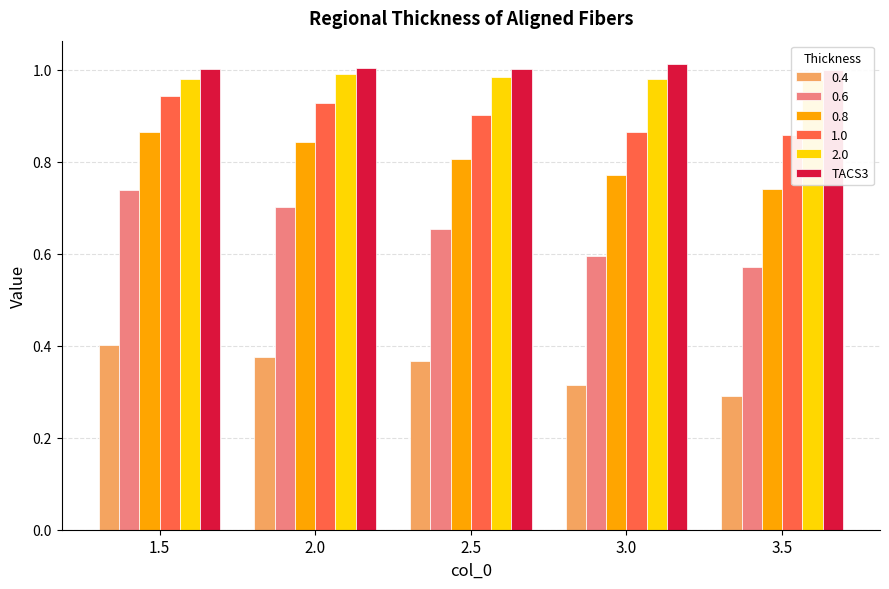

What is the label of the 4th bar from the left?

3.0